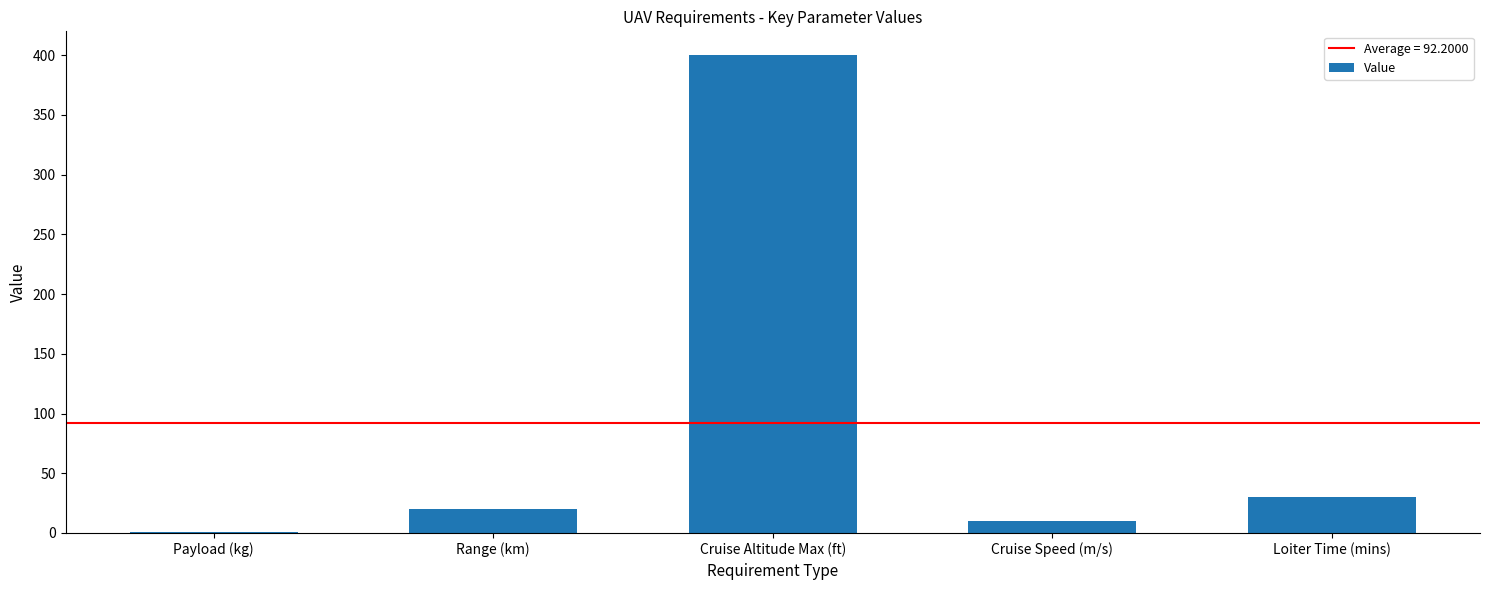

What is the greatest value displayed?

400